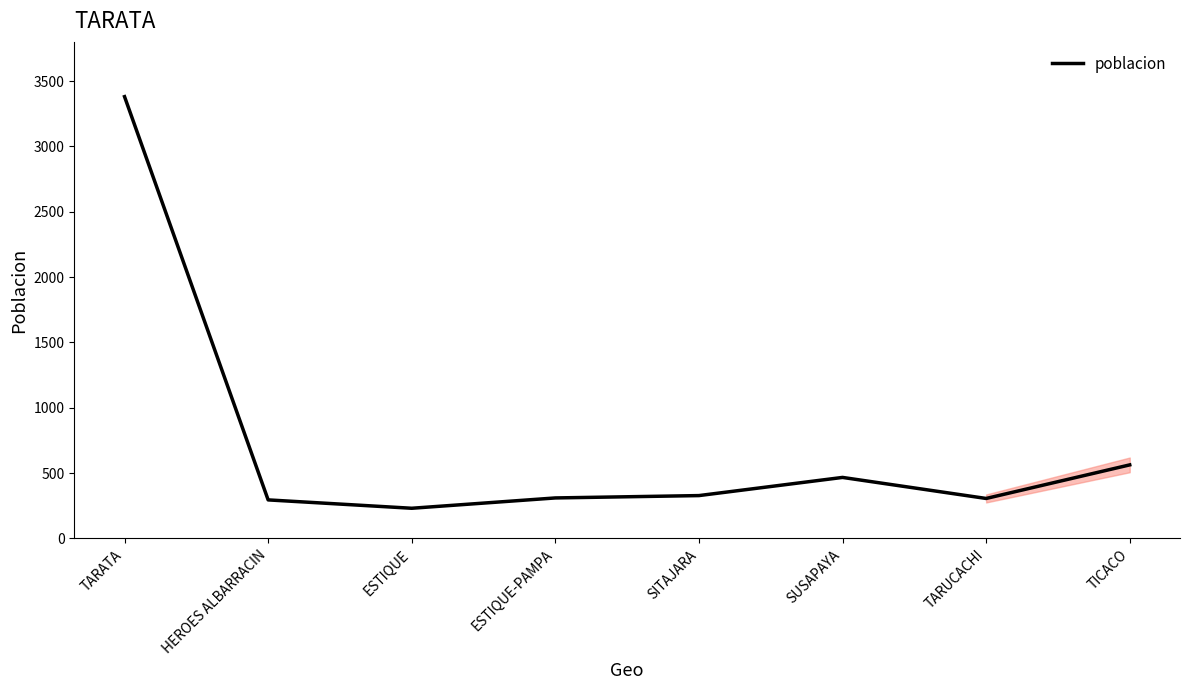

What is the average value?

735